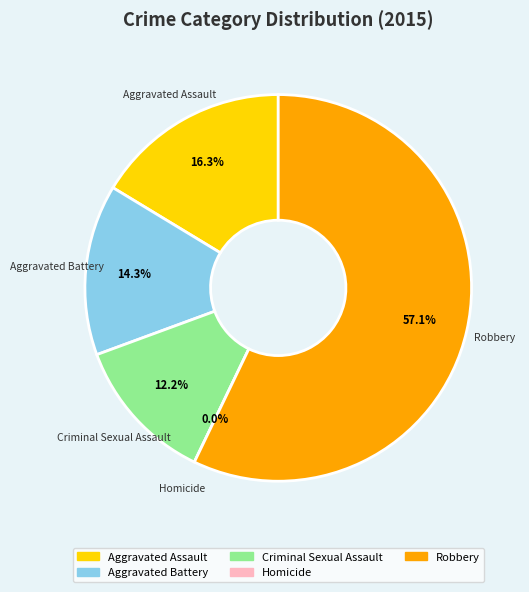

To the nearest percent, what is the average slice percentage?

20%